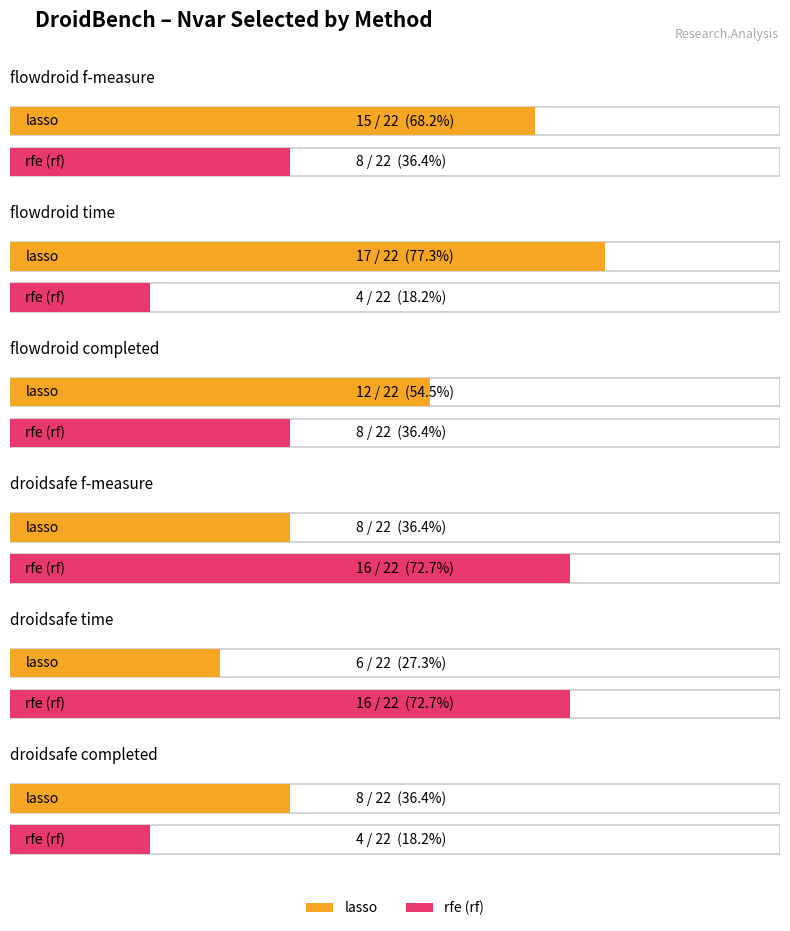

Which category has the lowest value in the rfe (rf) series?

flowdroid time